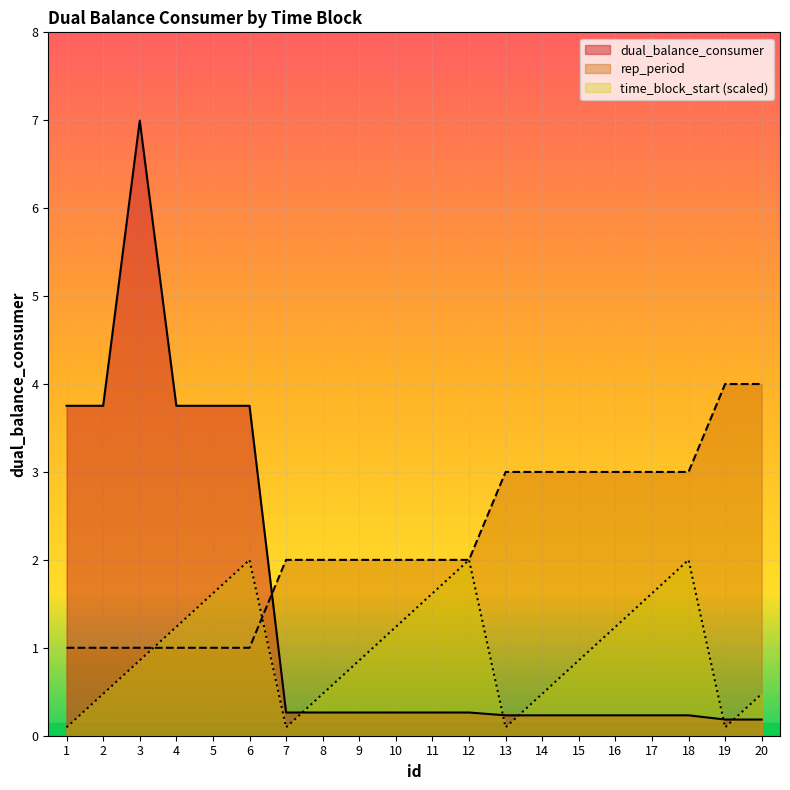

In BE_E_Demand, how many points are higher than both neighbors (excluding endpoints)?

1